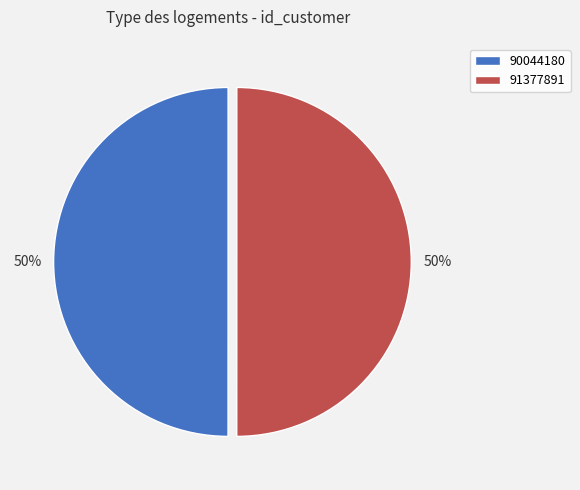

Approximately how many times larger is the value at 90044180 compared to 91377891?

1.0